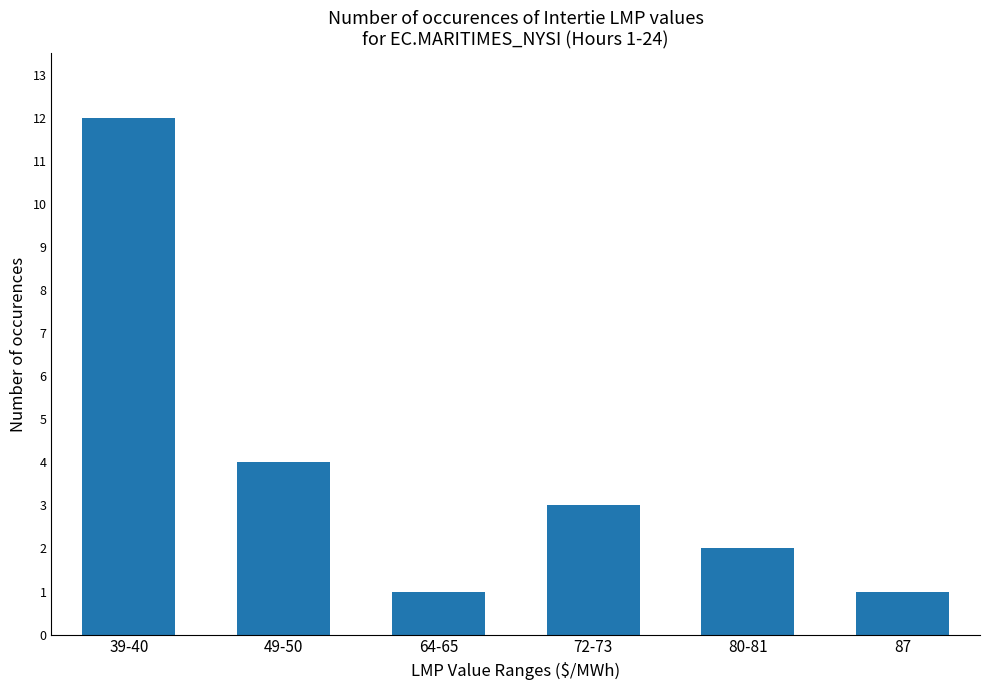

What is the value of the 5th bar from the left?

2